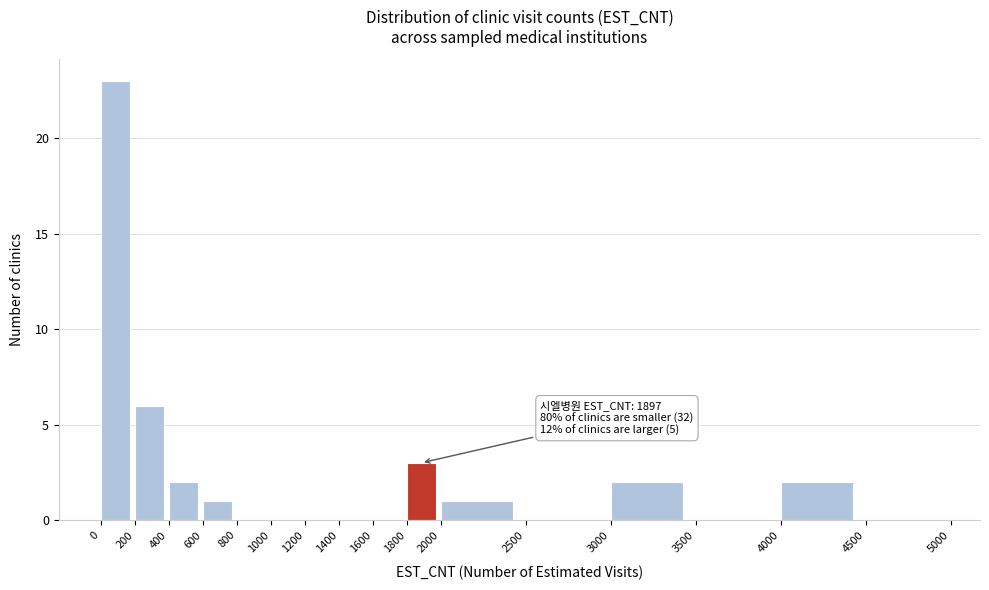

Over which range of the x-axis is the bar tallest?

0 to 200